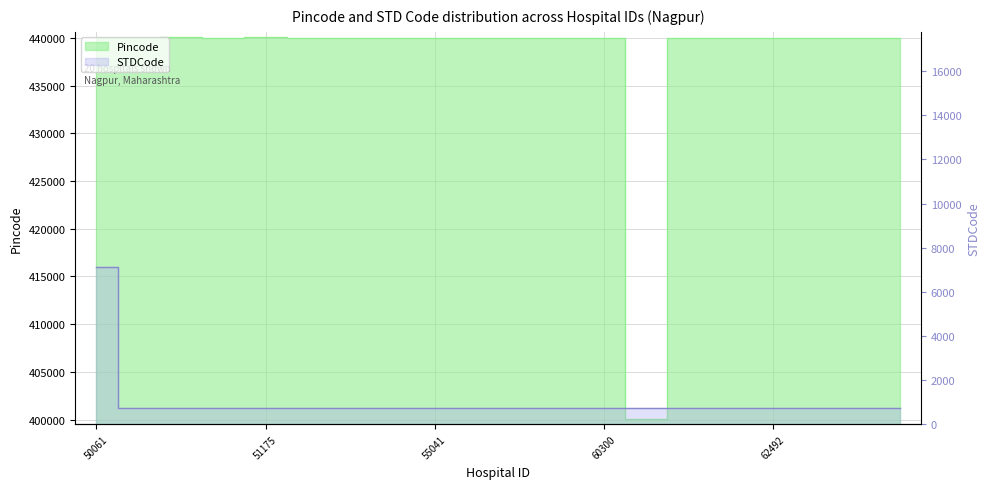

What is the total value across all series at 57266?

440724